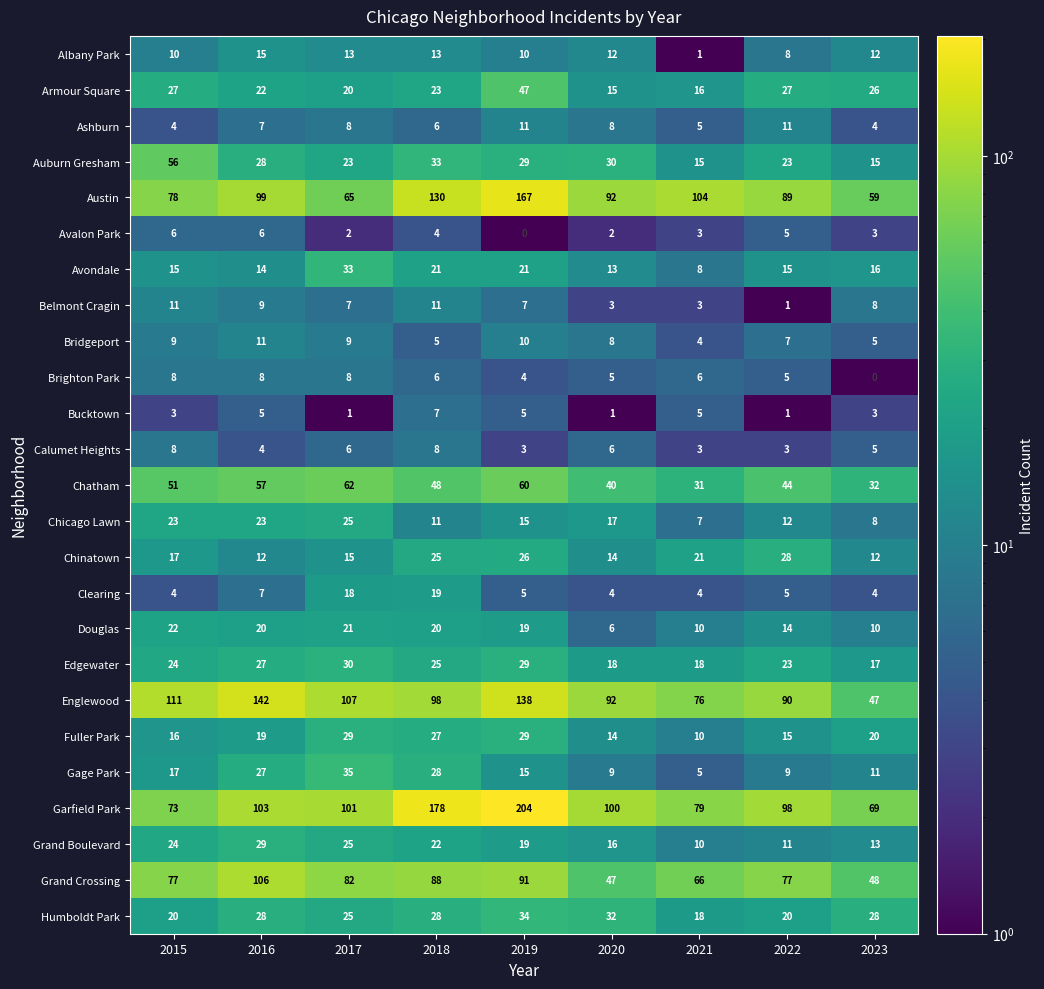

What is the maximum value for Chatham?

62